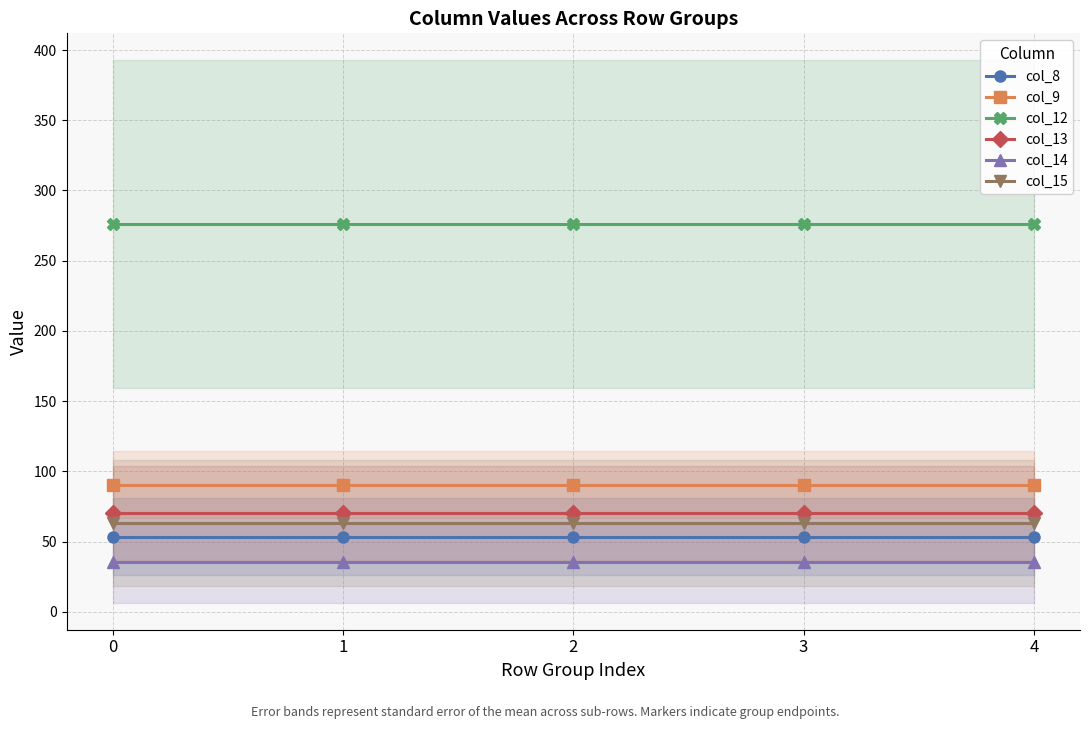

What are all the series names shown in the legend?

col_8, col_9, col_12, col_13, col_14, col_15